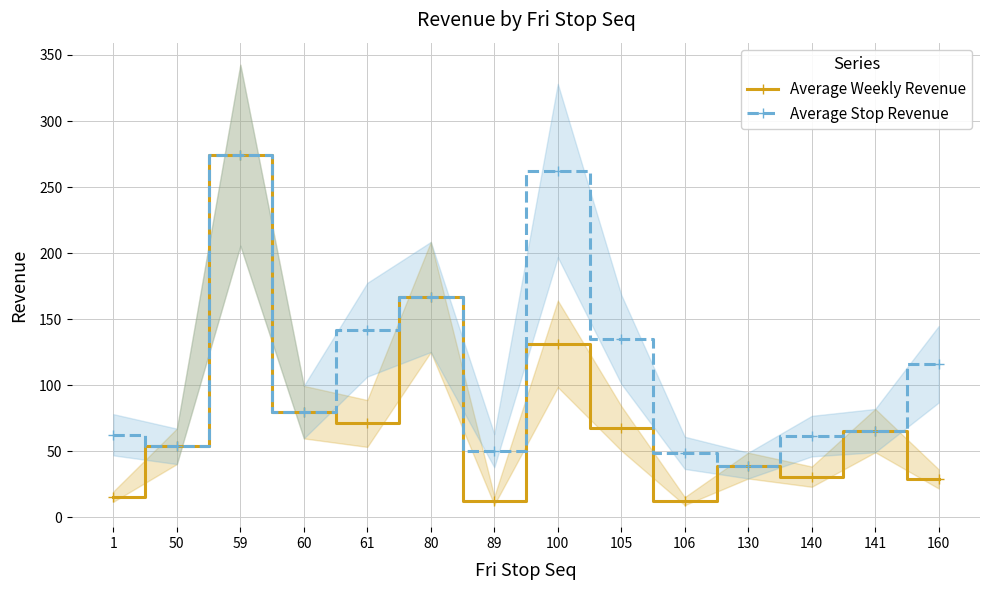

The value of Average Stop Revenue at 61 is 254.2. True or false?

False